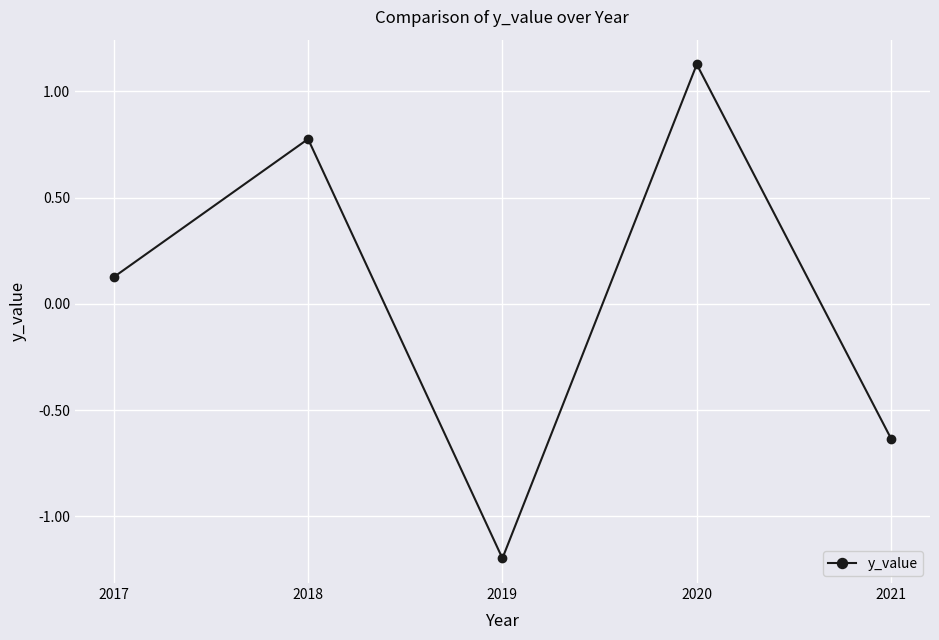

Count the number of data series in this chart.

1